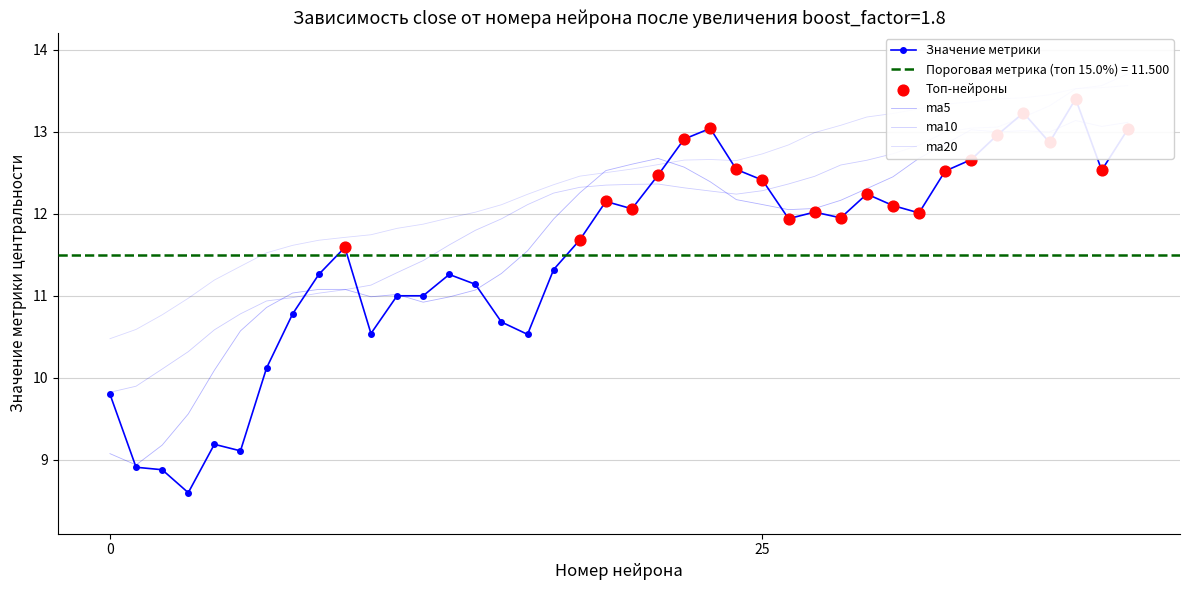

Which series has the widest spread of Y values?

close